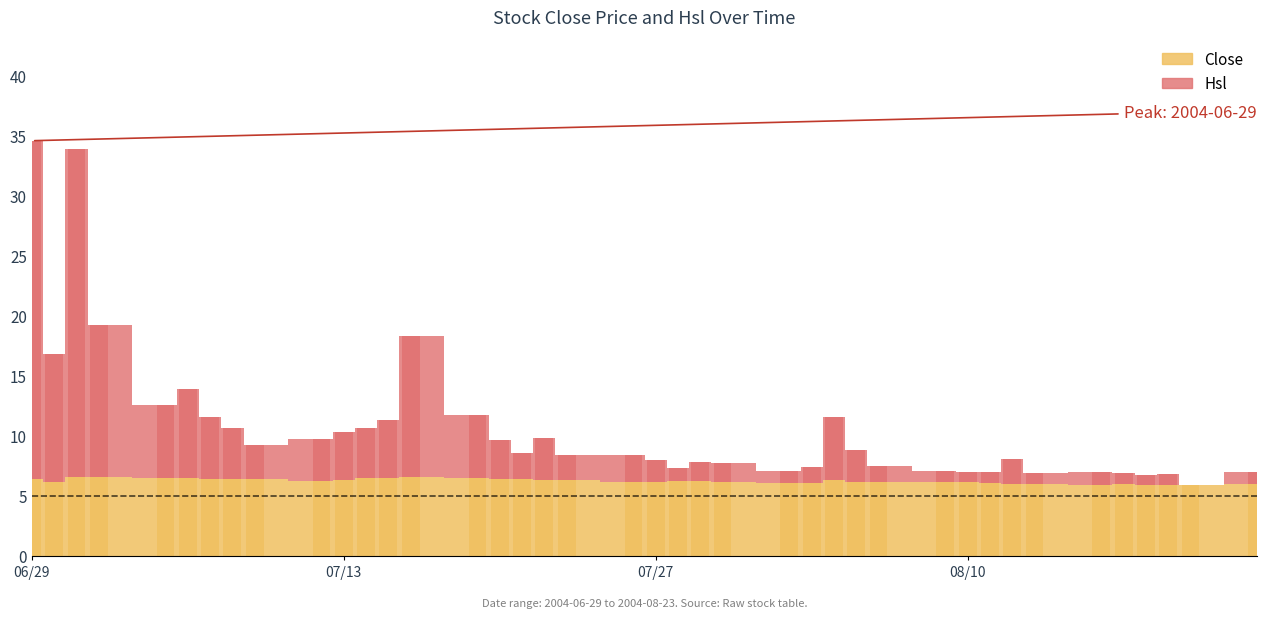

Where is Close nearest to the value 6?

2004-08-13